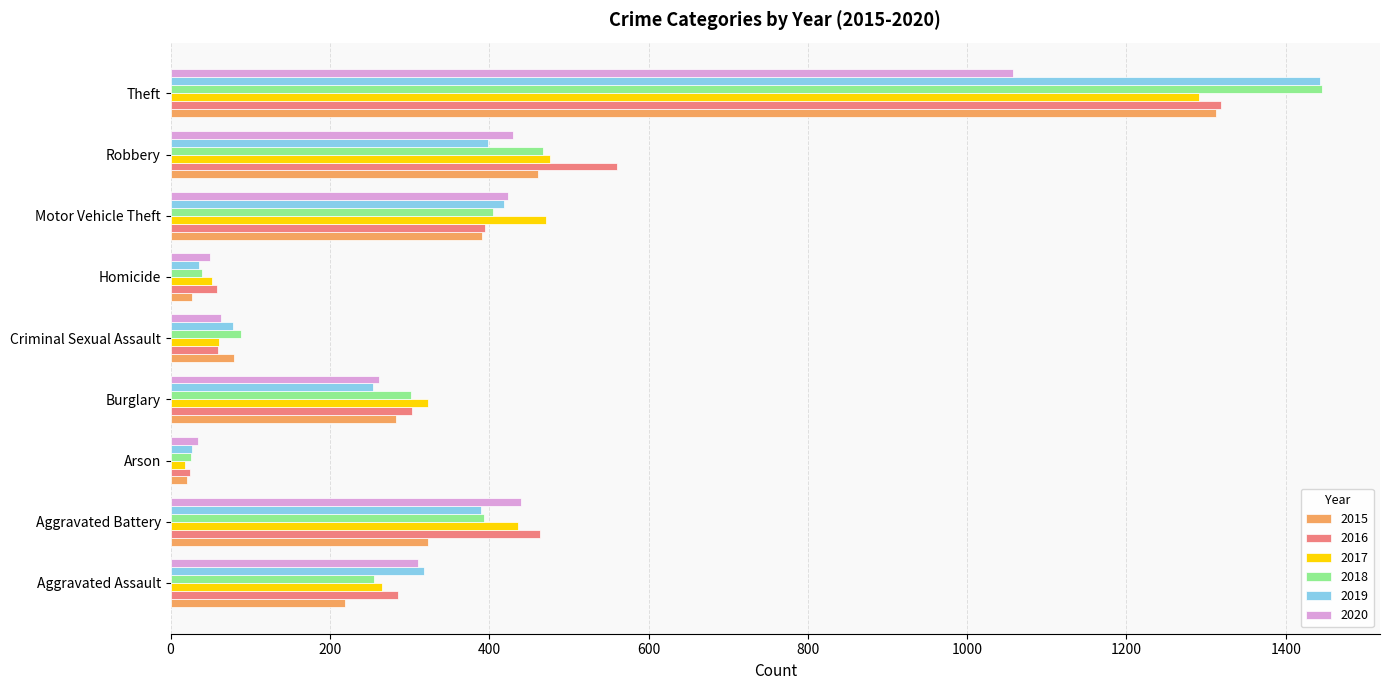

At which category is the sum across all series the highest?

Theft